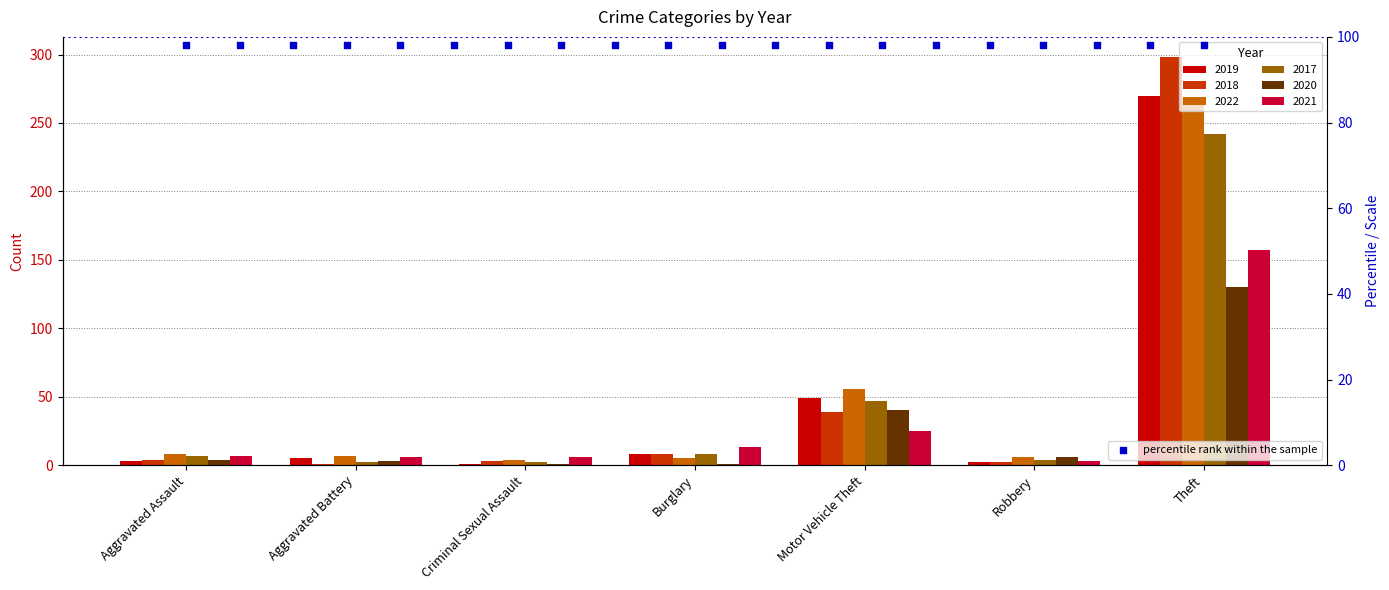

At which category is the sum across all series the highest?

Theft